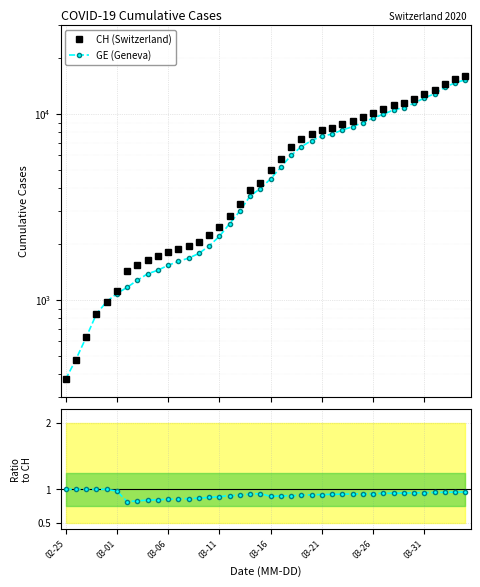

What is the highest value of the GE (Geneva) series?

15284.0